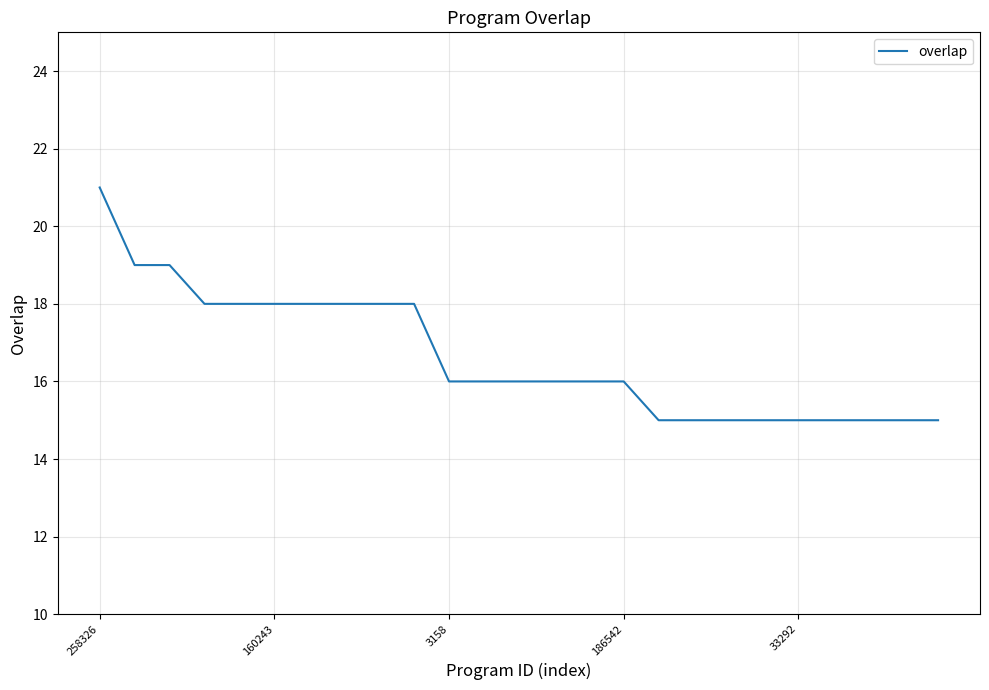

What is the difference between the maximum and minimum values?

6